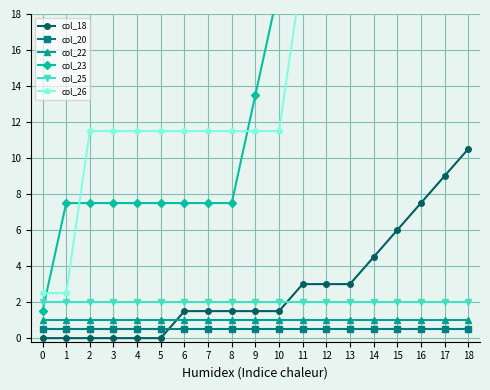

What is the difference between the highest and lowest values at 13?

31.0